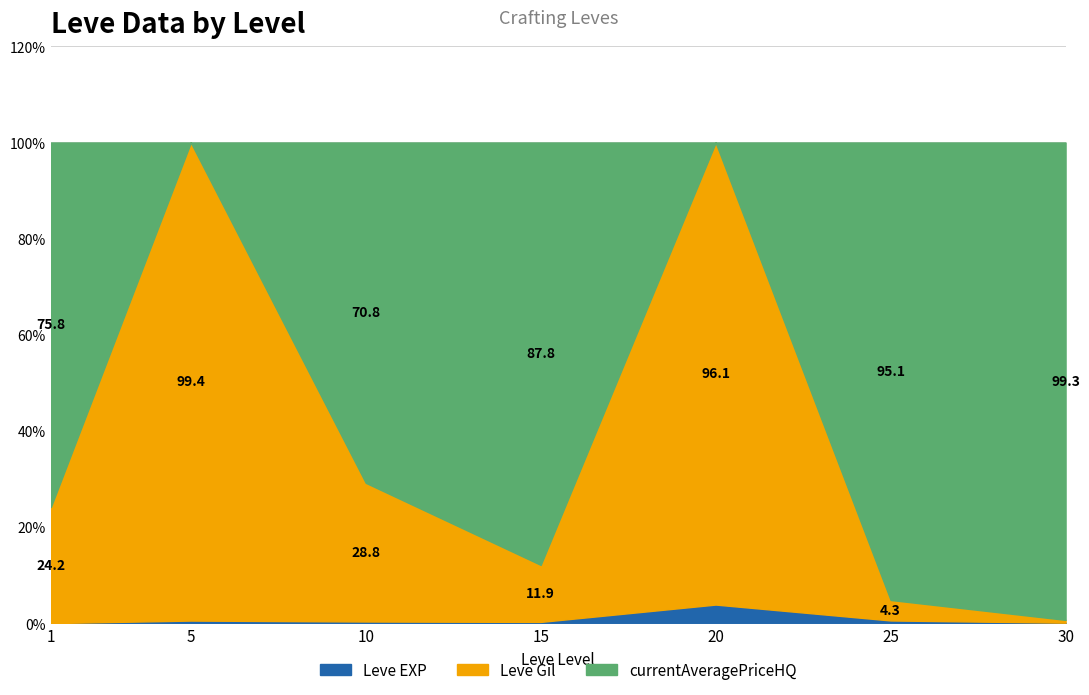

At which label does Leve EXP reach its peak?

20